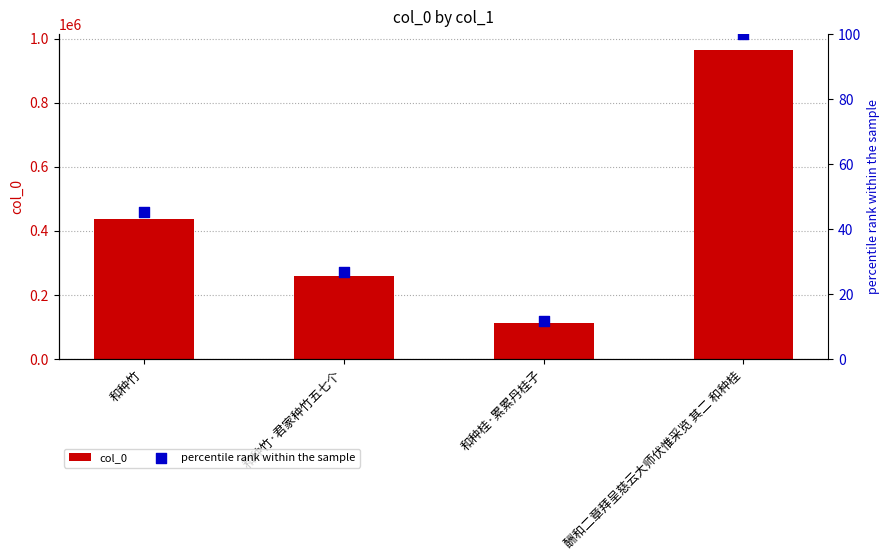

Which series has the largest Y range (max minus min)?

col_0